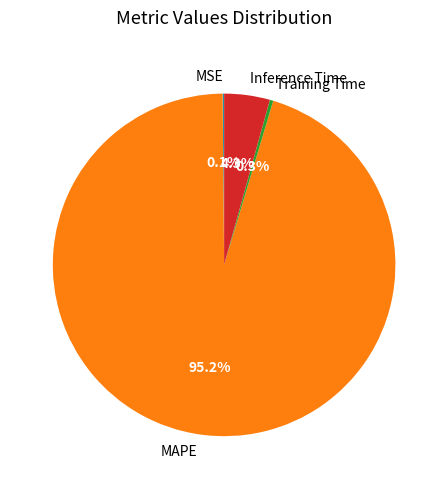

What percentage do Training Time and Inference Time together represent?

4.6%